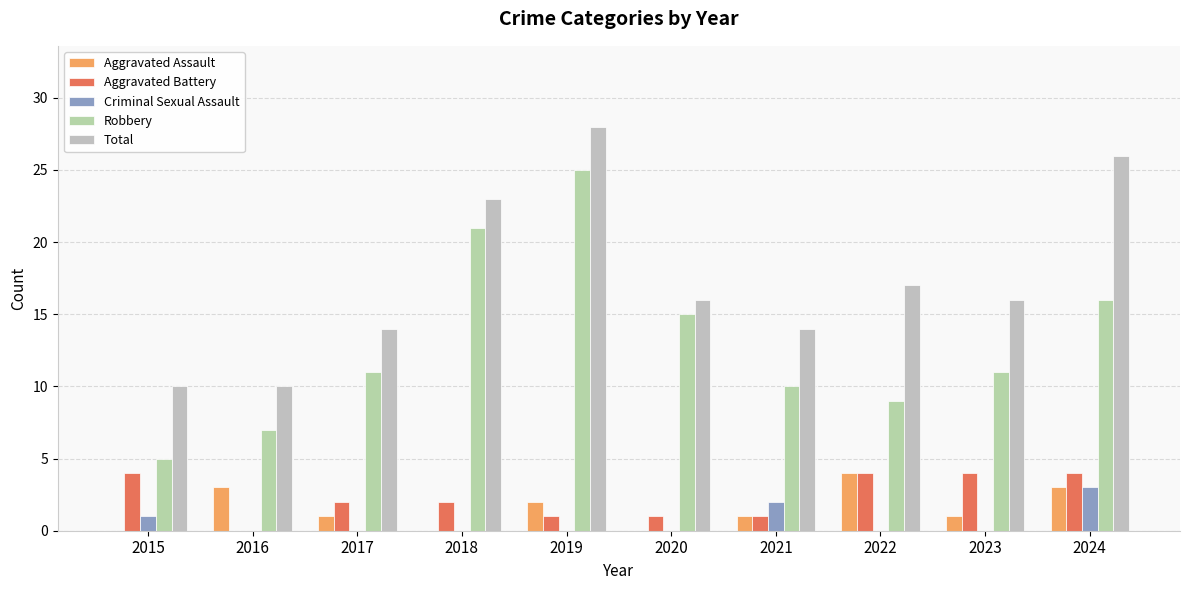

What is the spread (max minus min) of values at 2019?

28